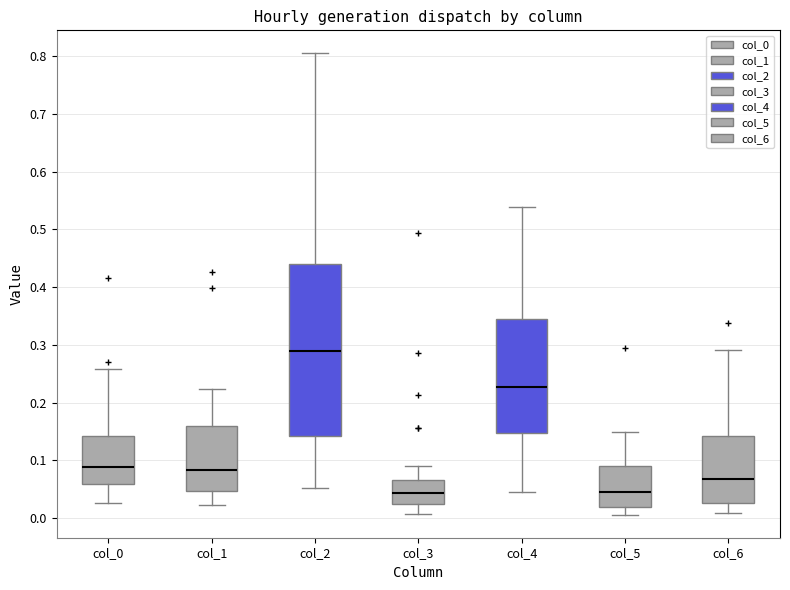

Reading left to right, read every box against the y-axis: the position of its median line, the range the box covers, and the ends of its whiskers. The values are not printed on the chart, so give them approximately, as read against the axis.

col_0: median 0.09, box 0.06 to 0.14, whiskers 0.03 to 0.26
col_1: median 0.08, box 0.05 to 0.16, whiskers 0.02 to 0.22
col_2: median 0.29, box 0.14 to 0.44, whiskers 0.05 to 0.81
col_3: median 0.04, box 0.02 to 0.07, whiskers 0.01 to 0.09
col_4: median 0.23, box 0.15 to 0.34, whiskers 0.04 to 0.54
col_5: median 0.05, box 0.02 to 0.09, whiskers 0.01 to 0.15
col_6: median 0.07, box 0.03 to 0.14, whiskers 0.01 to 0.29